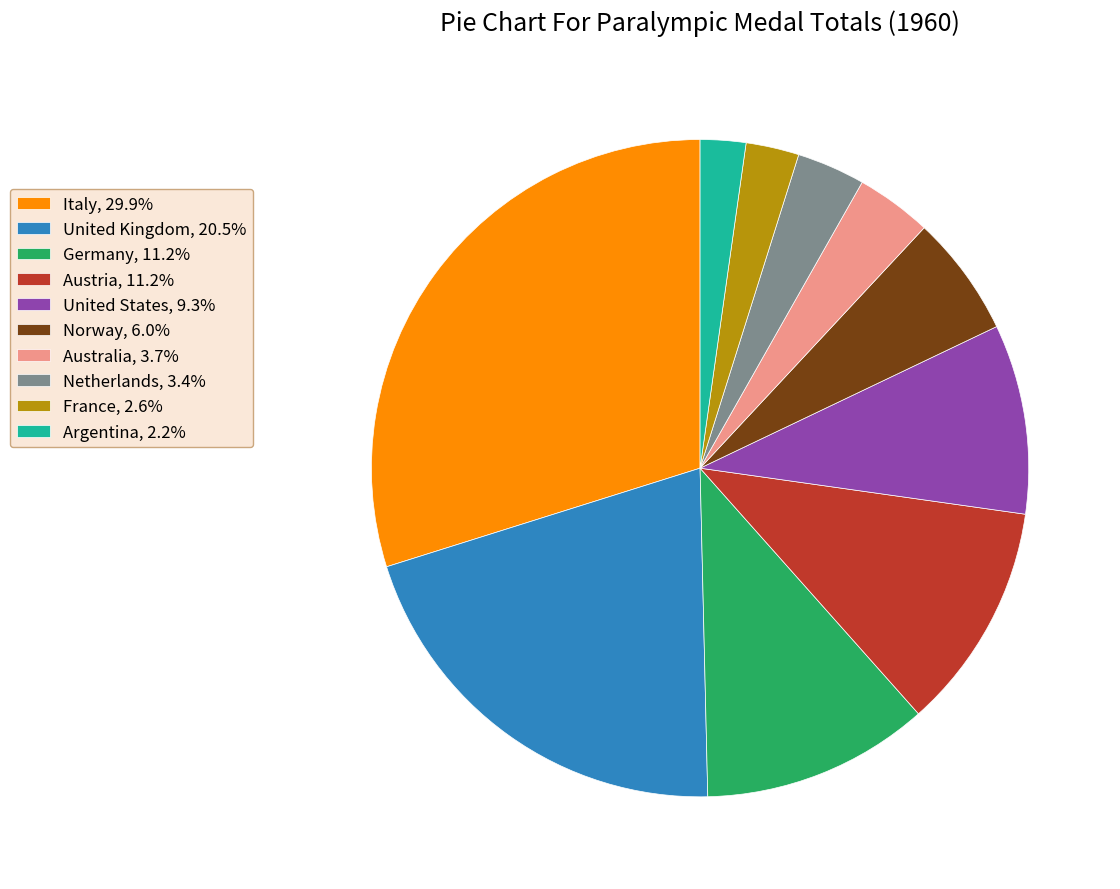

What is the largest slice in the pie chart?

Italy